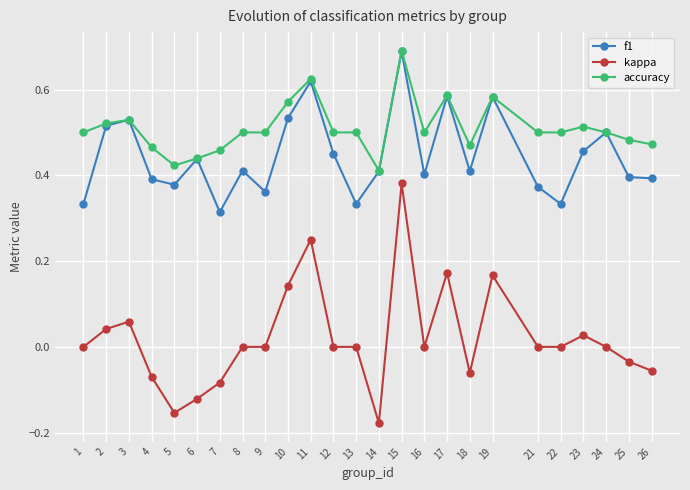

Is it true that accuracy equals 0.5 at 12?

True